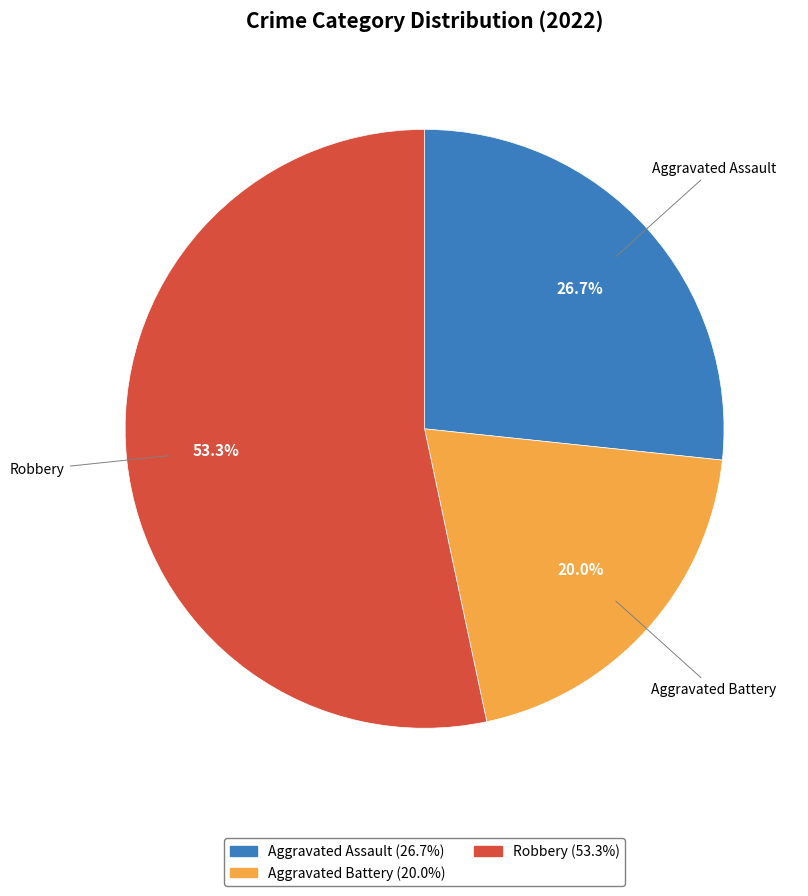

Is there any slice that represents more than half of the pie?

Yes